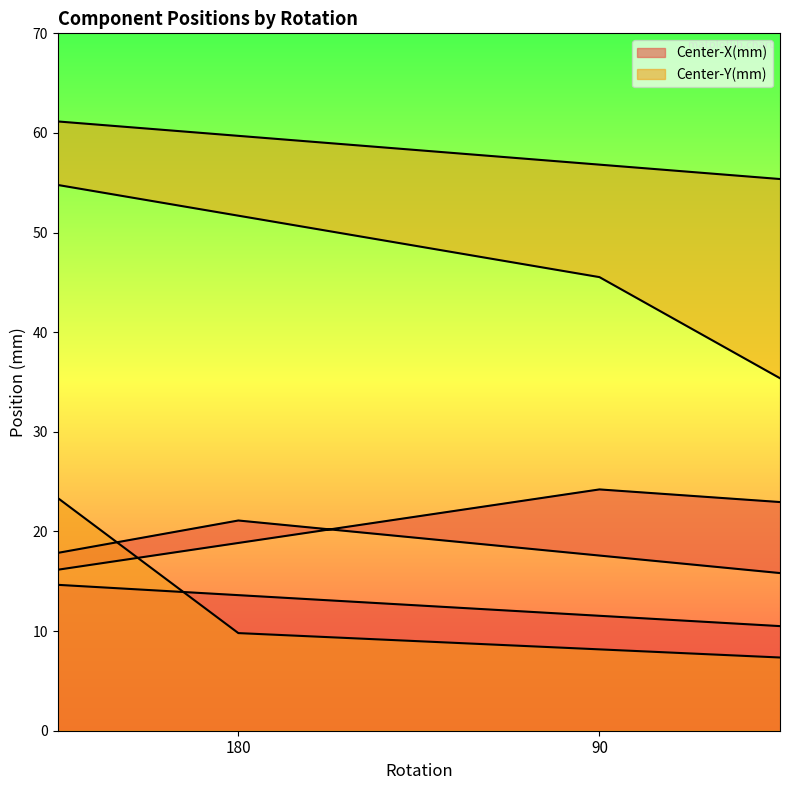

The Center-Y(mm) series shows 24.5 at 90. True or false?

False